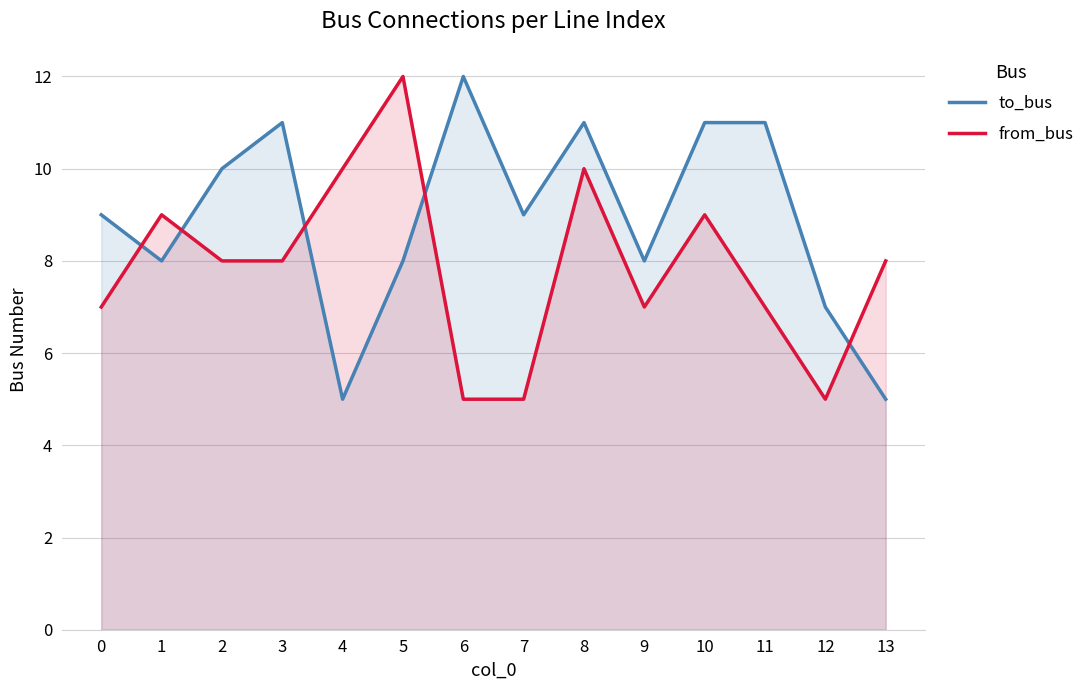

Which label corresponds to the smallest value in the chart?

4